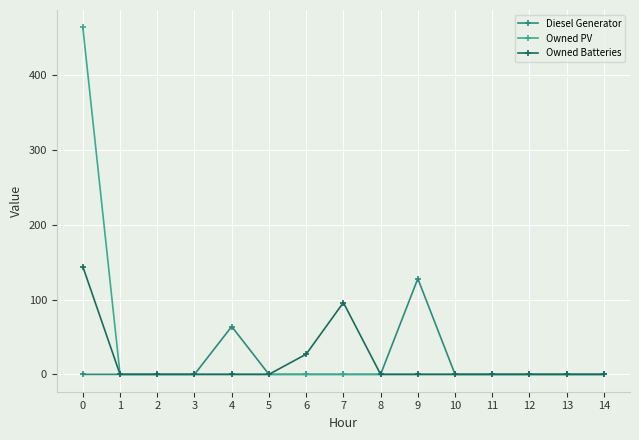

Which series has the largest total across all categories?

Owned PV